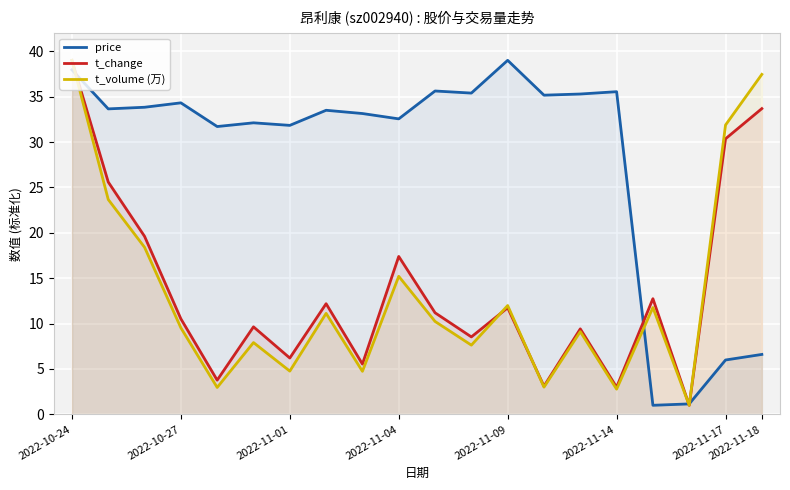

What is the value of the t_change point at the 20th from the left?

33.7